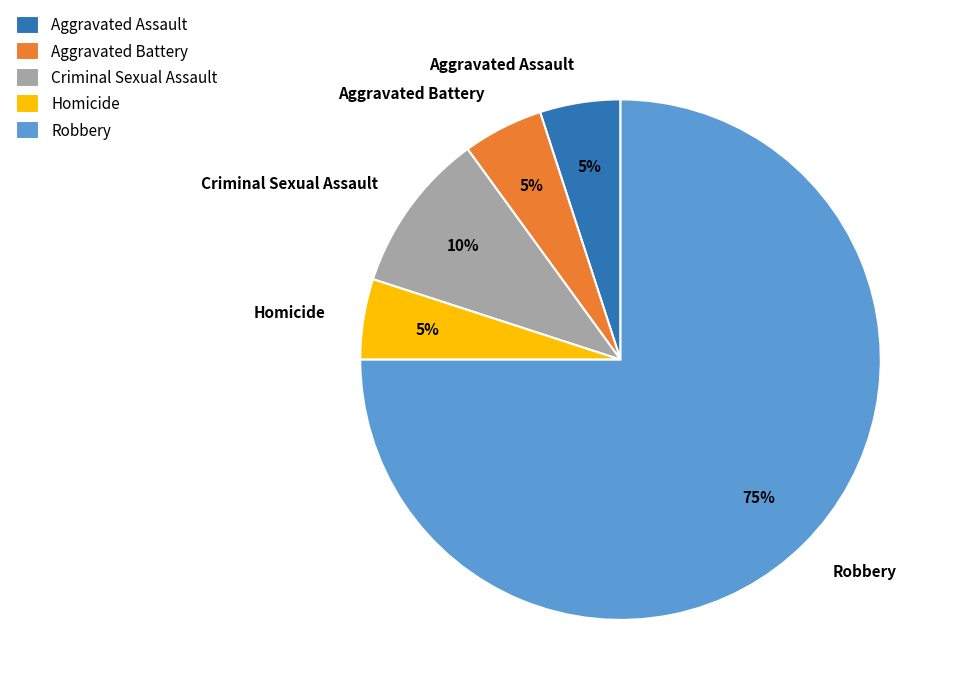

Is Aggravated Assault the majority of the pie?

No